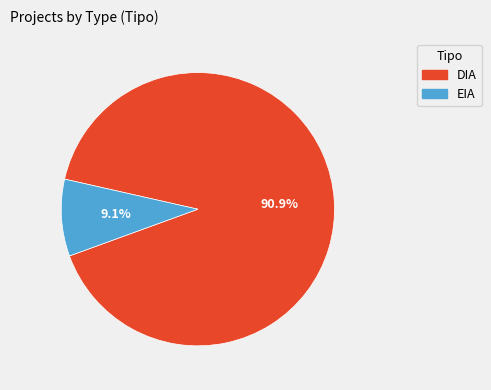

What percentage is the DIA slice, to the nearest percent?

91%